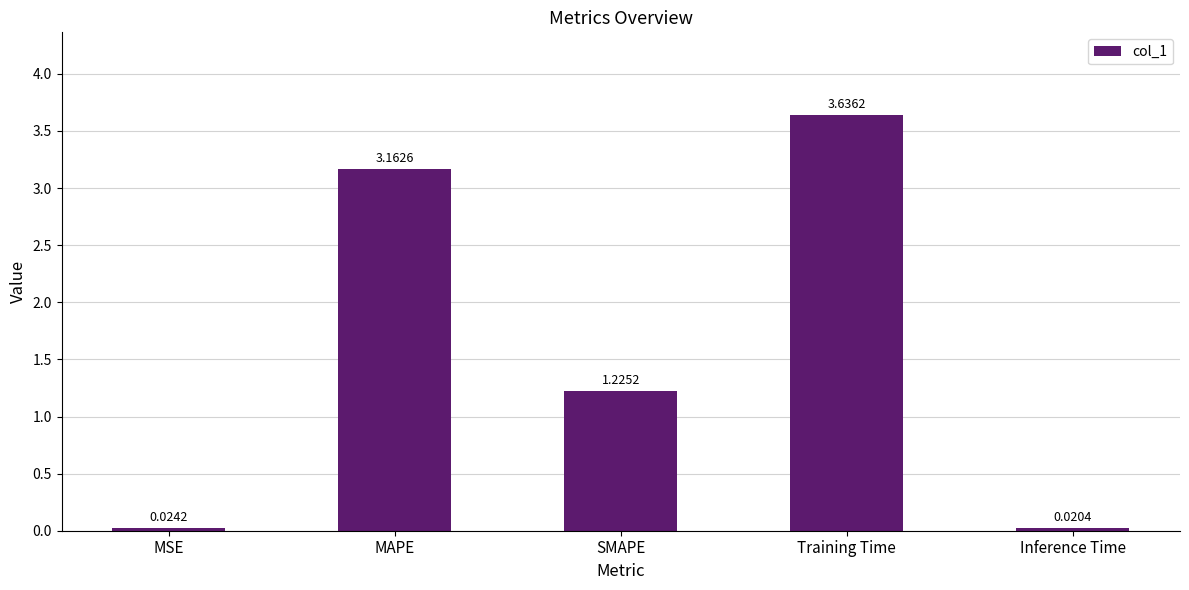

Rank the categories by value from lowest to highest.

Inference Time, MSE, SMAPE, MAPE, Training Time